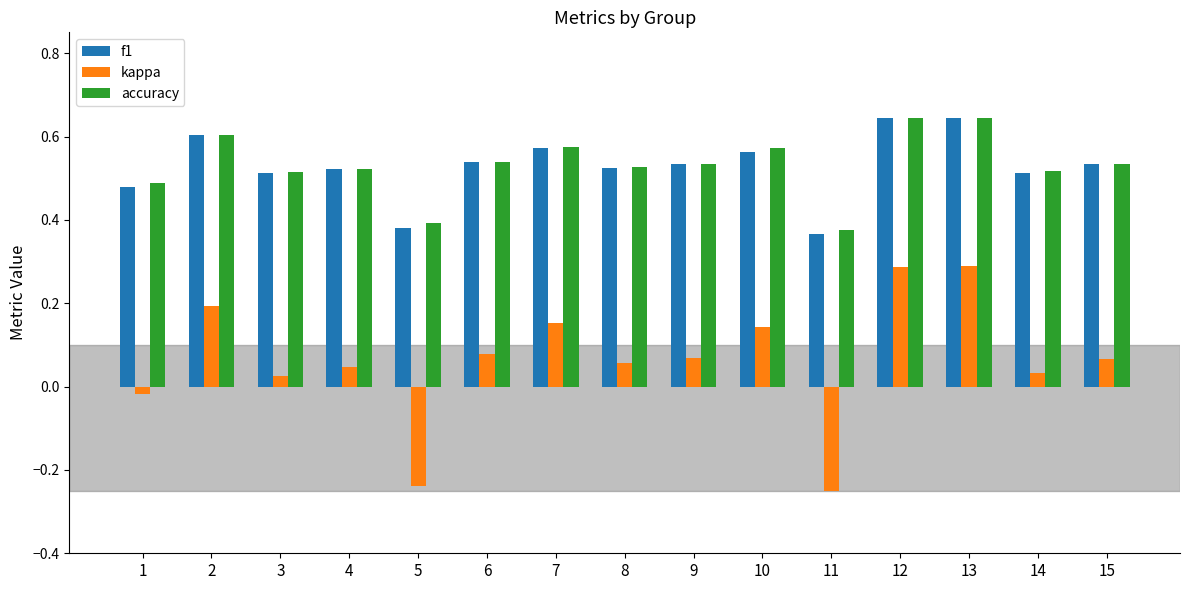

True or false: kappa has a value of 0.2 at 2.

True